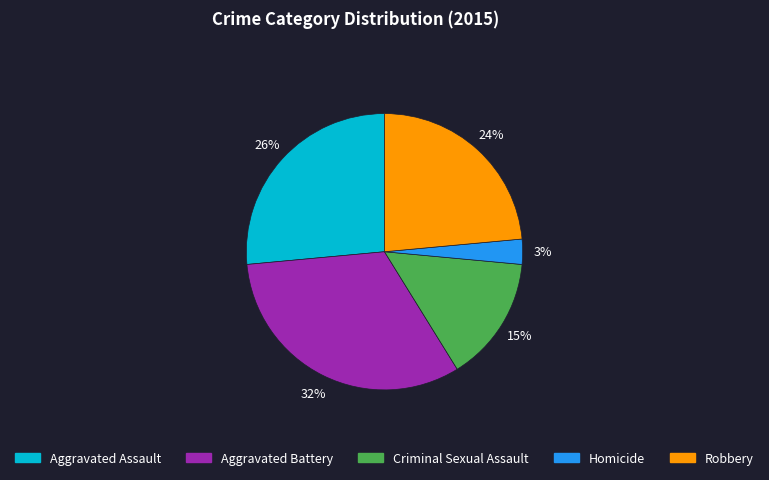

Is Robbery the majority of the pie?

No